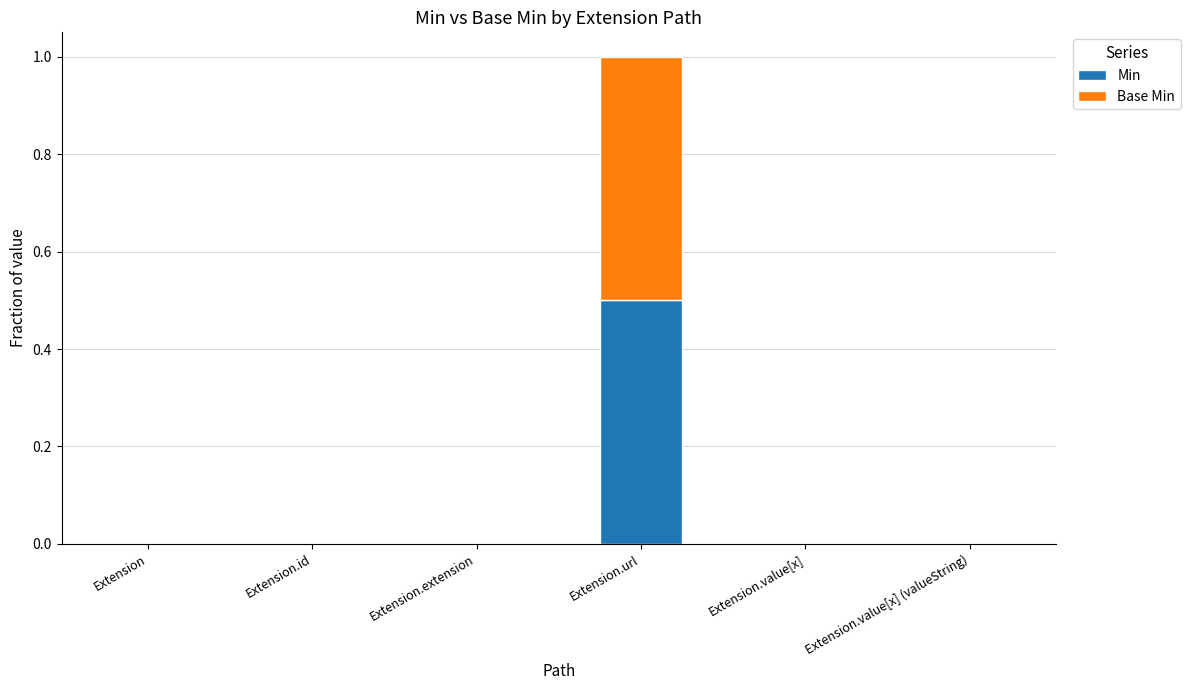

What is the approximate value of Min at Extension.url?

0.5